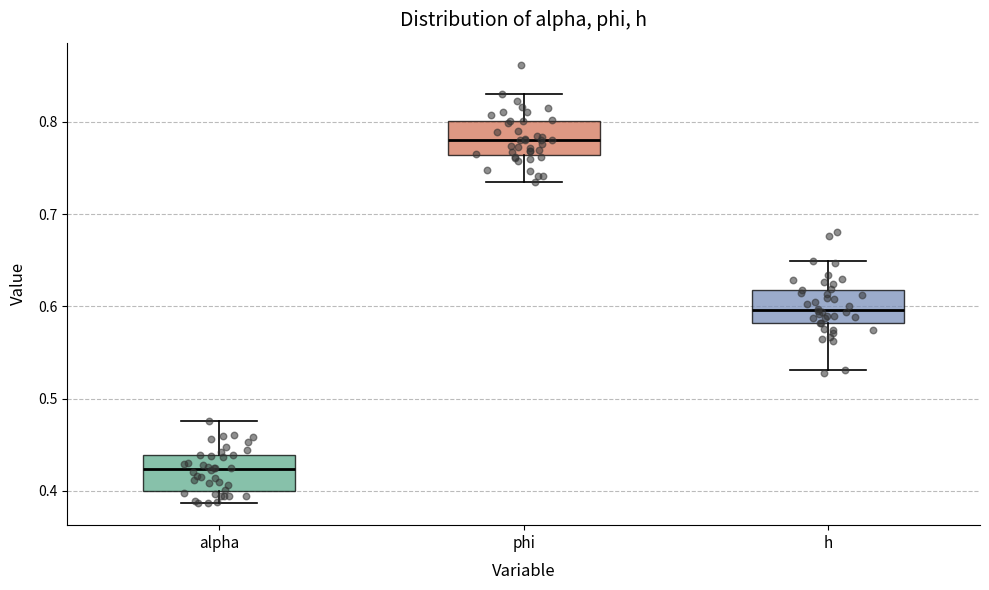

Reading left to right, read every box against the y-axis: the position of its median line, the range the box covers, and the ends of its whiskers. The values are not printed on the chart, so give them approximately, as read against the axis.

alpha: median 0.42, box 0.40 to 0.44, whiskers 0.39 to 0.48
phi: median 0.78, box 0.76 to 0.80, whiskers 0.74 to 0.83
h: median 0.60, box 0.58 to 0.62, whiskers 0.53 to 0.65